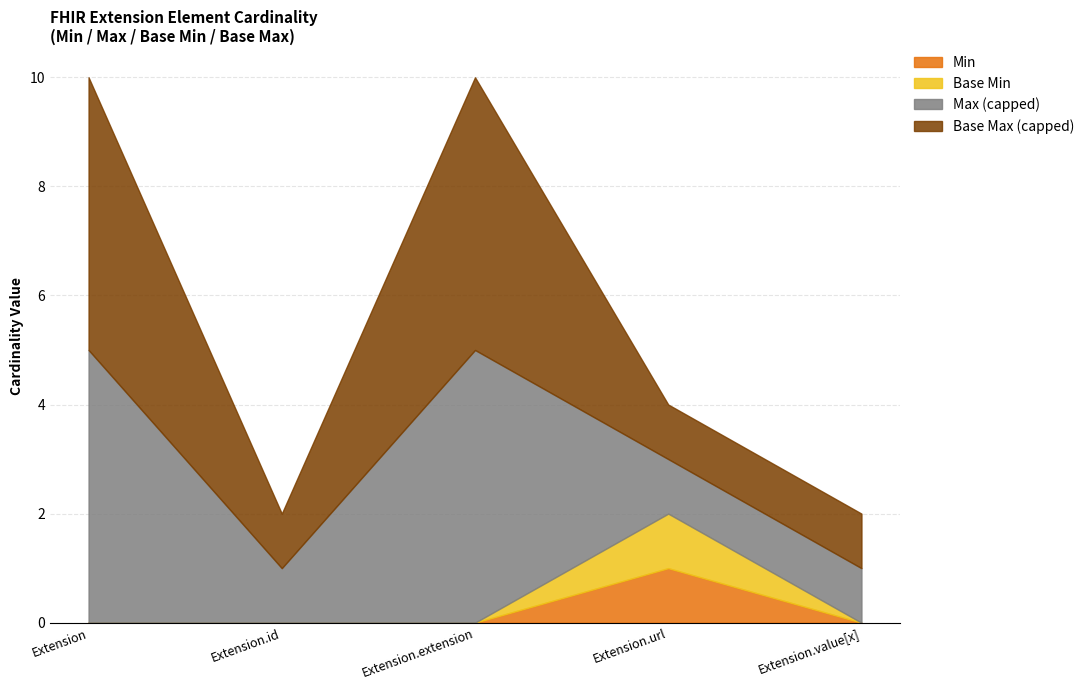

What is the label of the 5th point from the right?

Extension